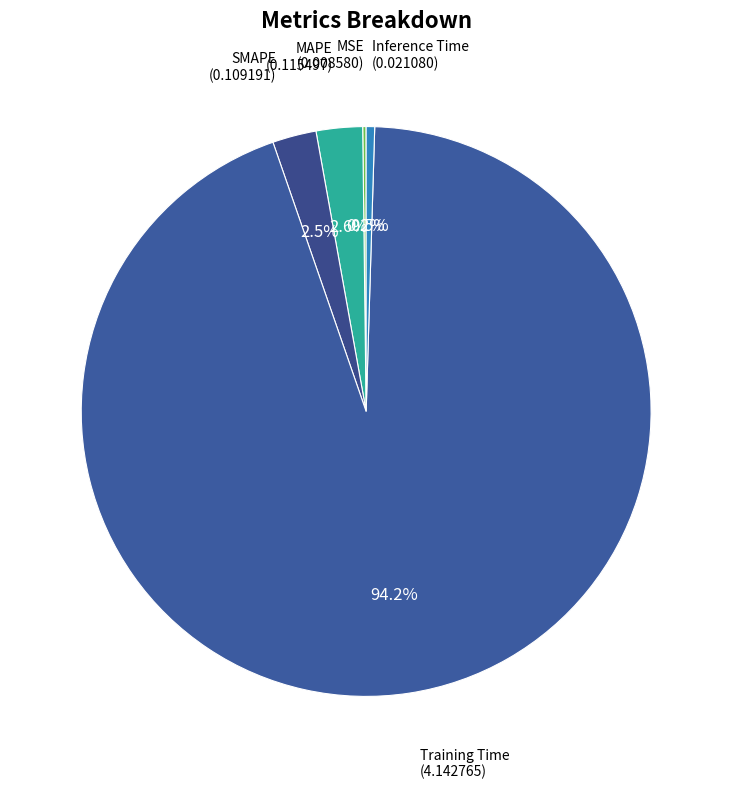

Count the number of slices in the pie.

5